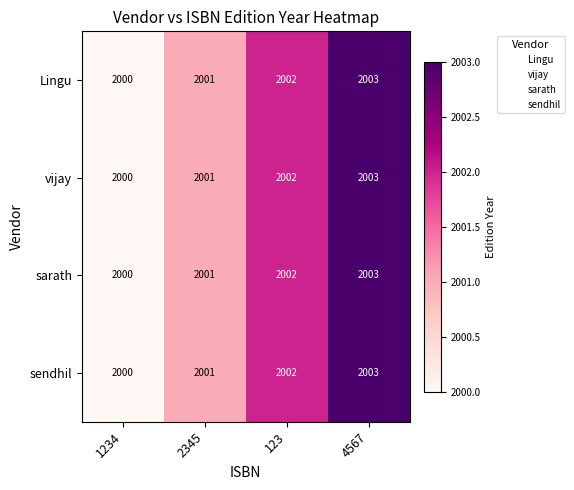

The sarath series shows 2682 at 4567. True or false?

False